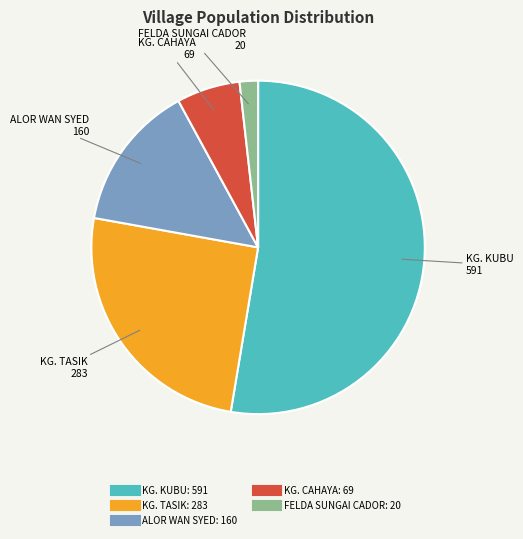

Approximately how many times larger is the value at ALOR WAN SYED compared to KG. CAHAYA?

2.3